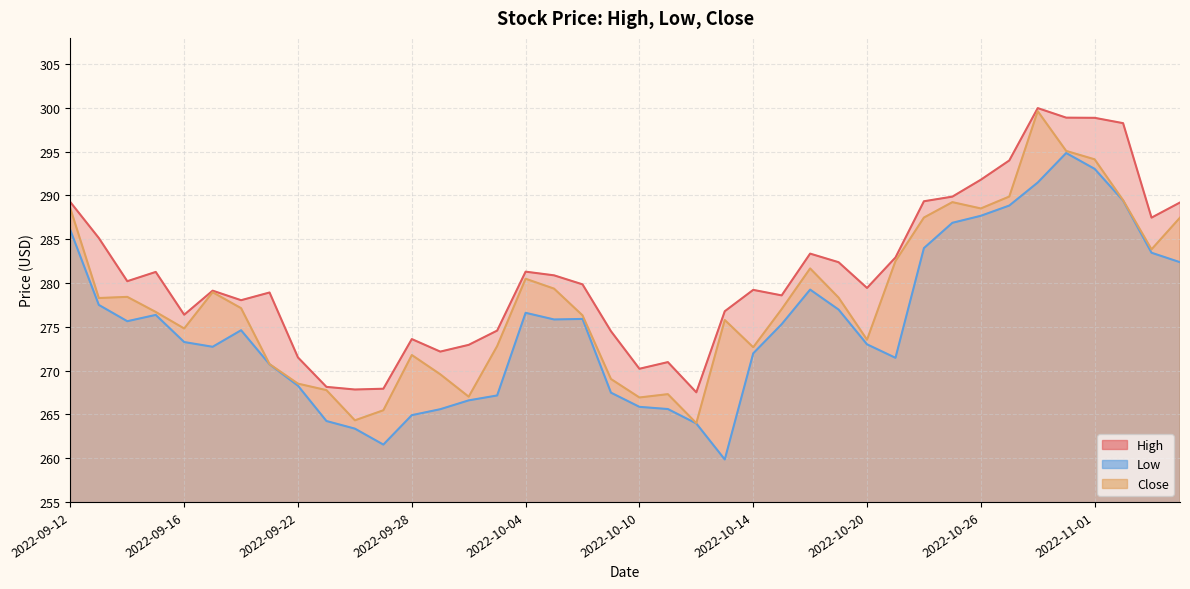

What is the spread (max minus min) of values at 2022-09-12?

3.2